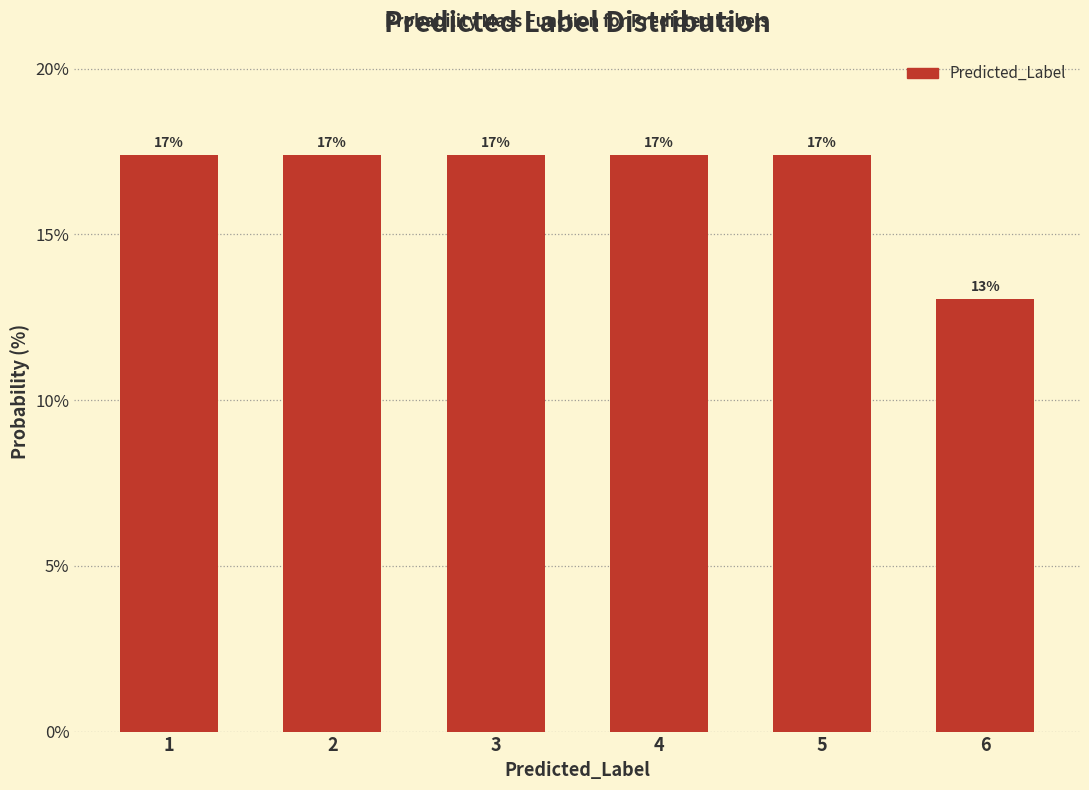

How many bars are there in total?

6